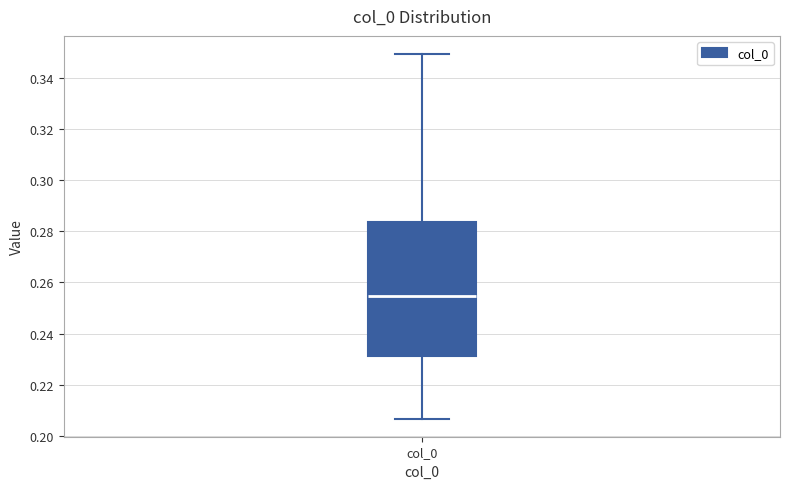

Transcribe this box plot: give where the median line is, the range the box spans, and where the two whiskers end, as read against the y-axis. The values are not printed on the chart, so give them approximately, as read against the axis.

median 0.254, box 0.232 to 0.284, whiskers 0.206 to 0.350